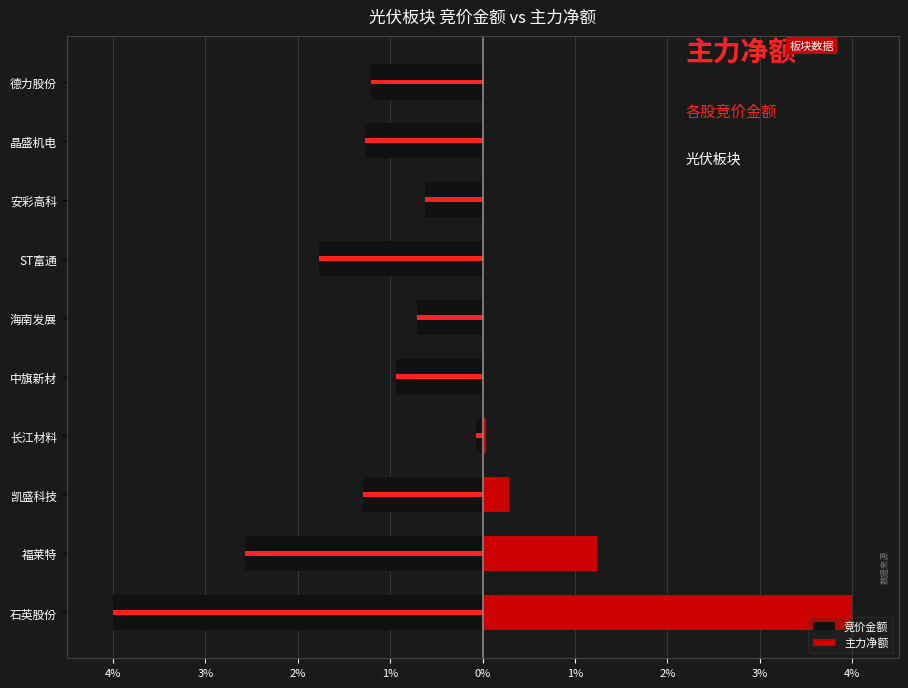

At how many categories does at least one series exceed 1?

2